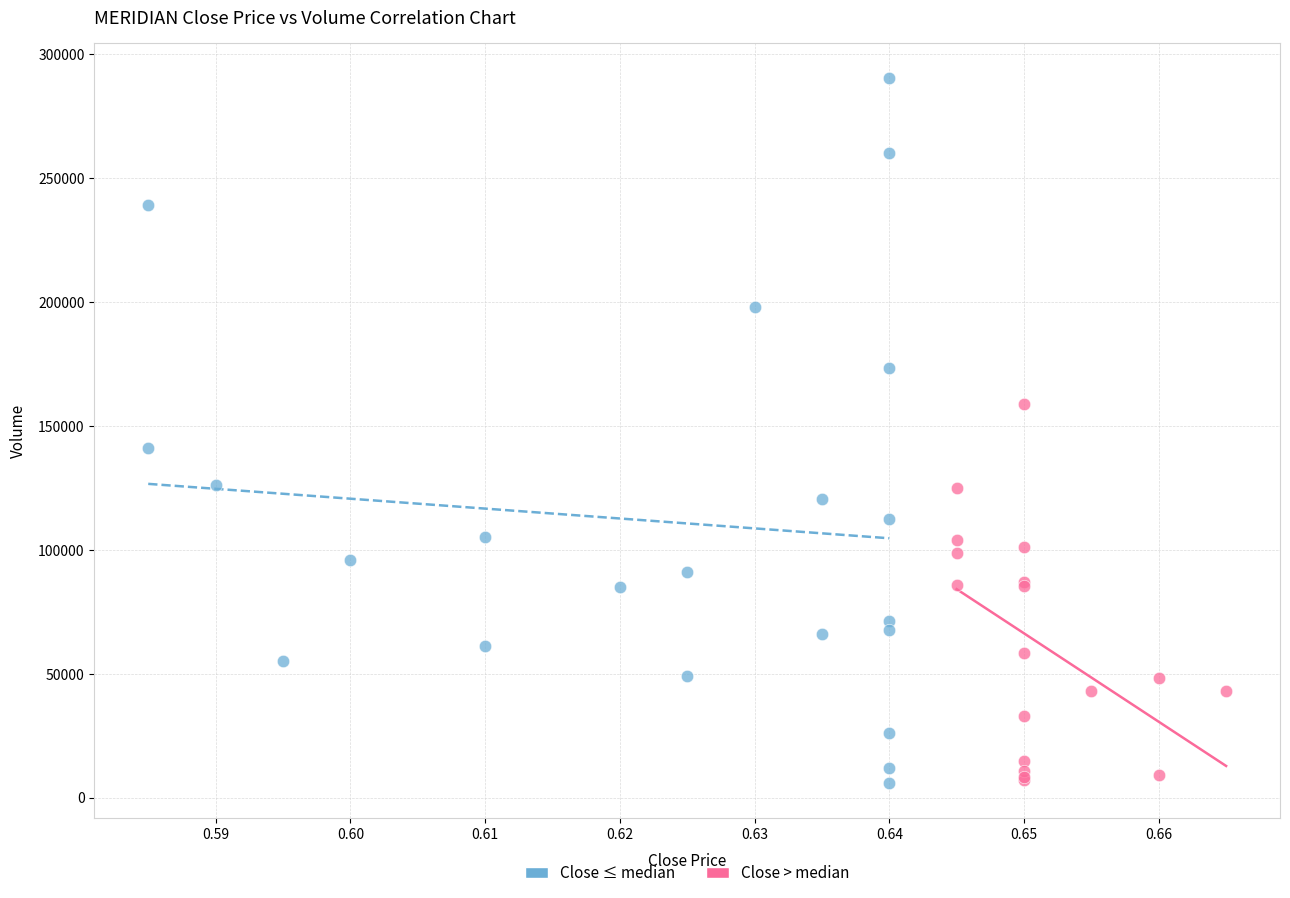

Which series has the widest spread of Y values?

Close ≤ median